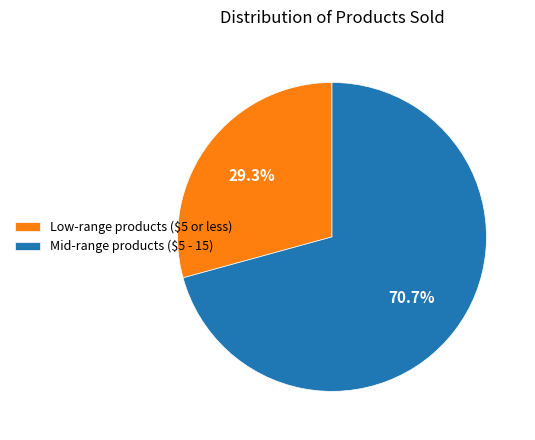

Which slice represents more than half of the pie?

Mid-range products ($5 - 15)